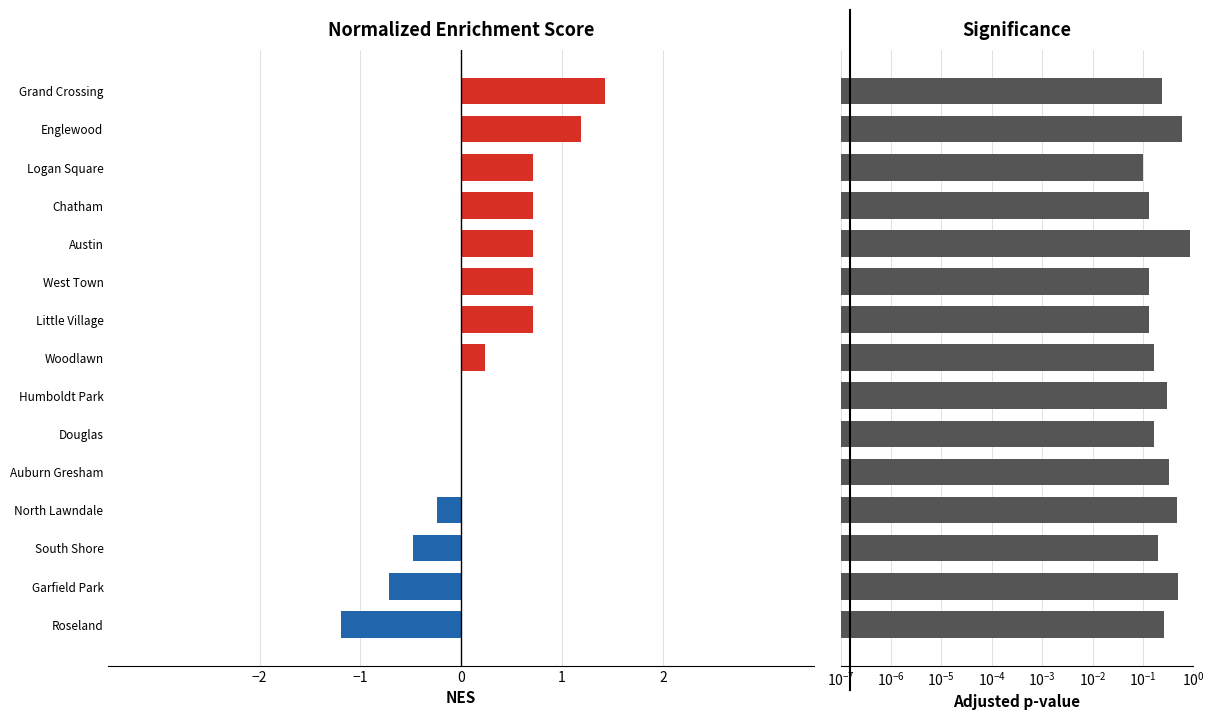

Reading left to right, what are all the values shown in this chart?

NES Score: -1.2	-0.7	-0.5	-0.2	0.0	0.0	0.0	0.2	0.7	0.7	0.7	0.7	0.7	1.2	1.4
Significance: 0.3	0.5	0.2	0.5	0.3	0.2	0.3	0.2	0.1	0.1	0.9	0.1	0.1	0.6	0.2